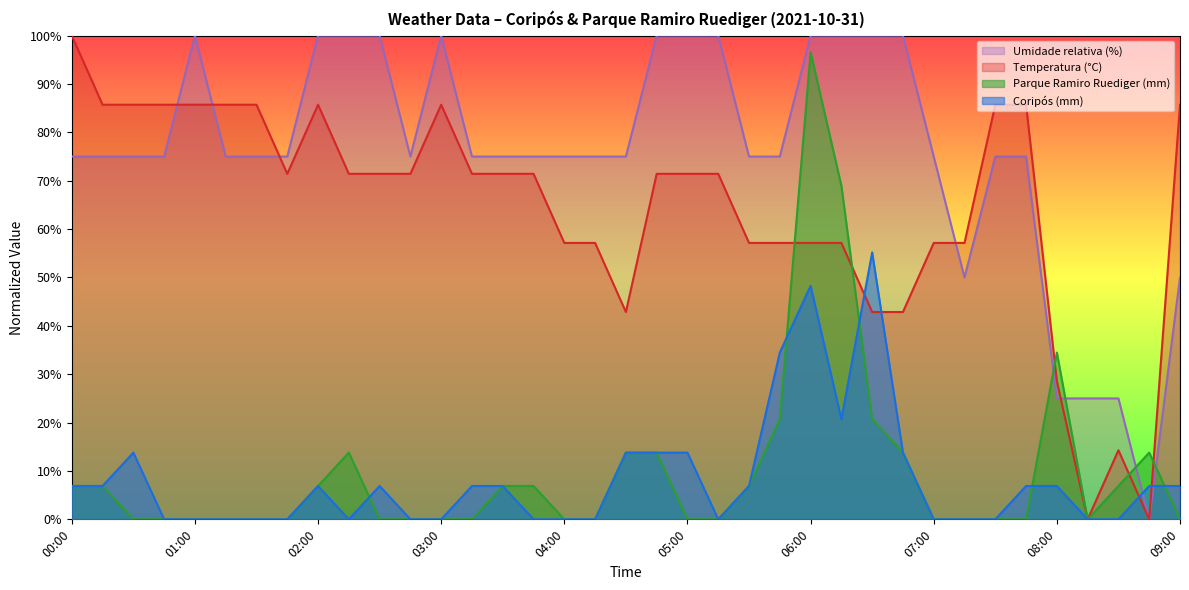

Is the value of Coripós (mm) at 03:15 greater than the value of Umidade relativa (%) at 07:15?

No